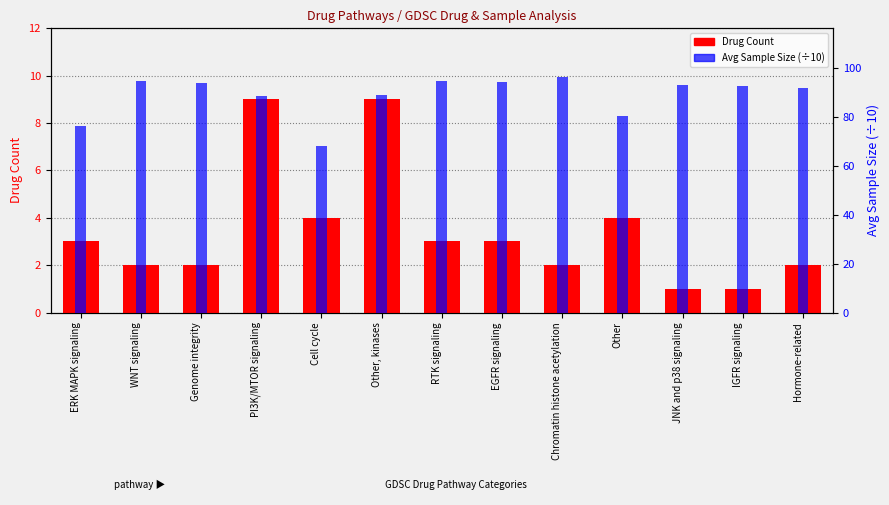

How many groups of bars are there?

13